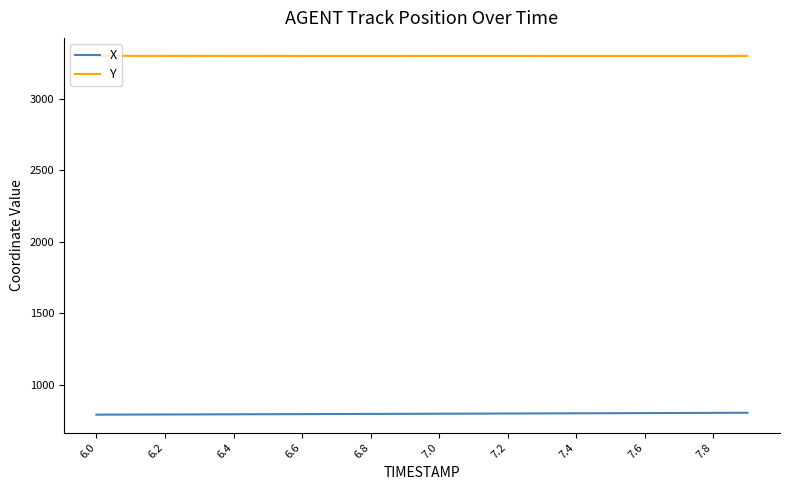

Which series has the largest total across all categories?

Y